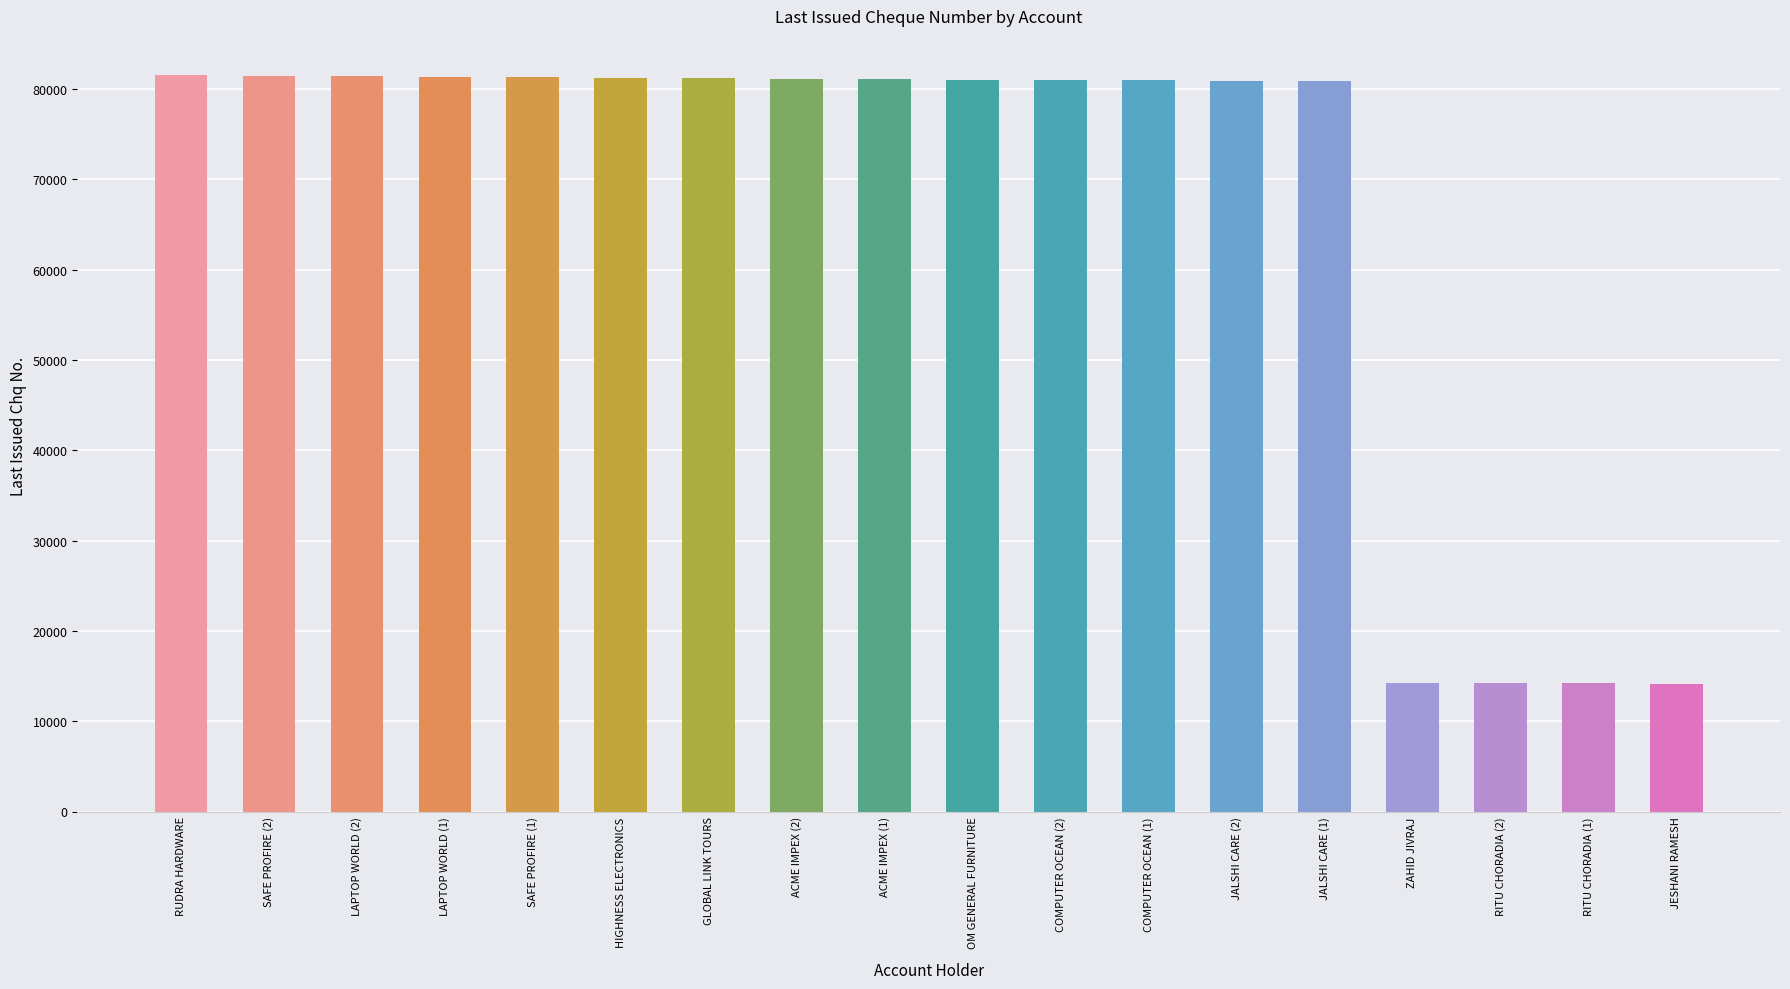

What is the greatest value displayed?

81500